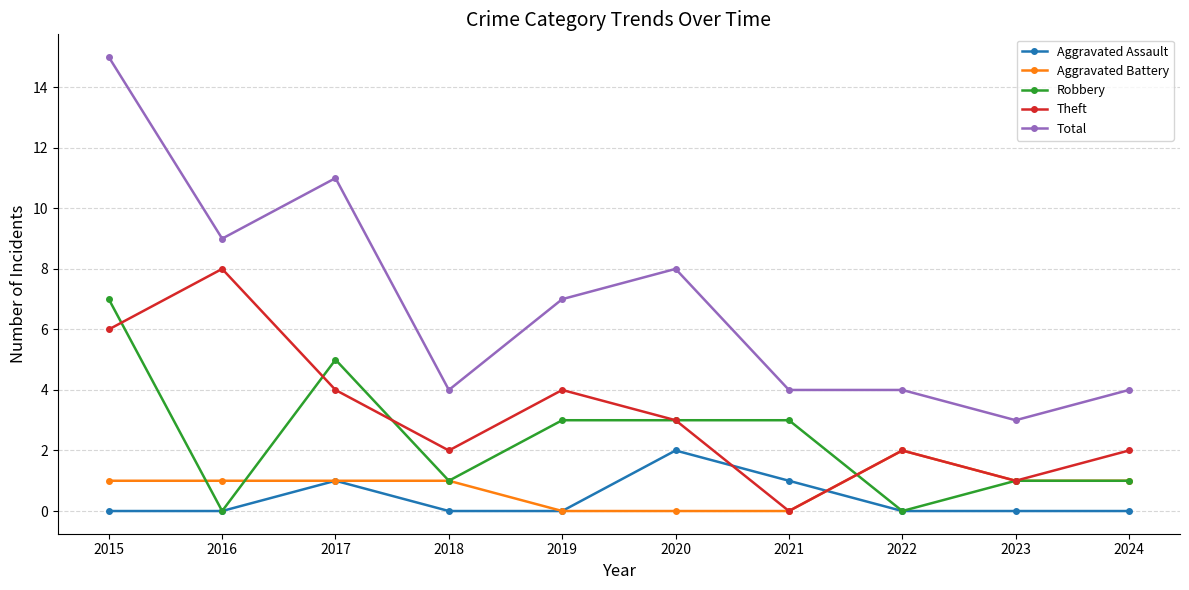

What is the difference between the maximum and minimum values in the Total series?

12